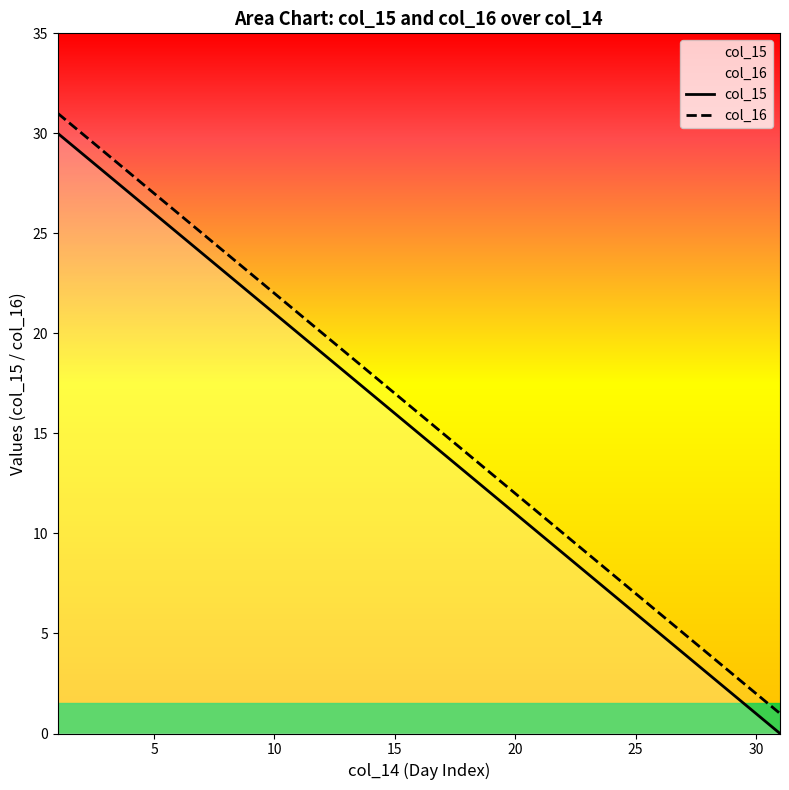

What is the maximum value shown in the chart?

31